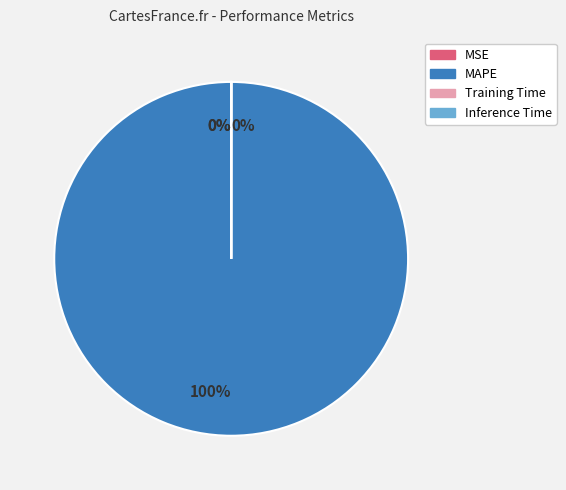

To the nearest percent, what is the average slice percentage?

25%